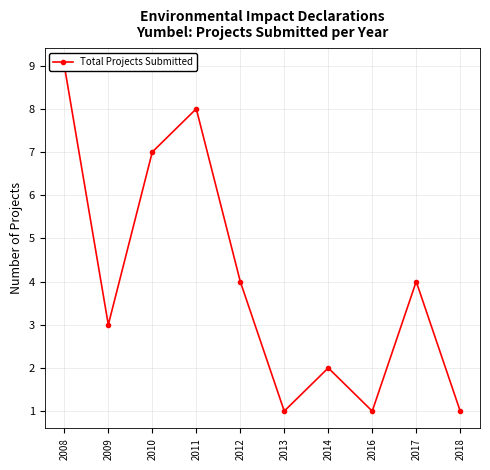

Reading right to left, transcribe all the data shown in this chart.

1	4	1	2	1	4	8	7	3	9